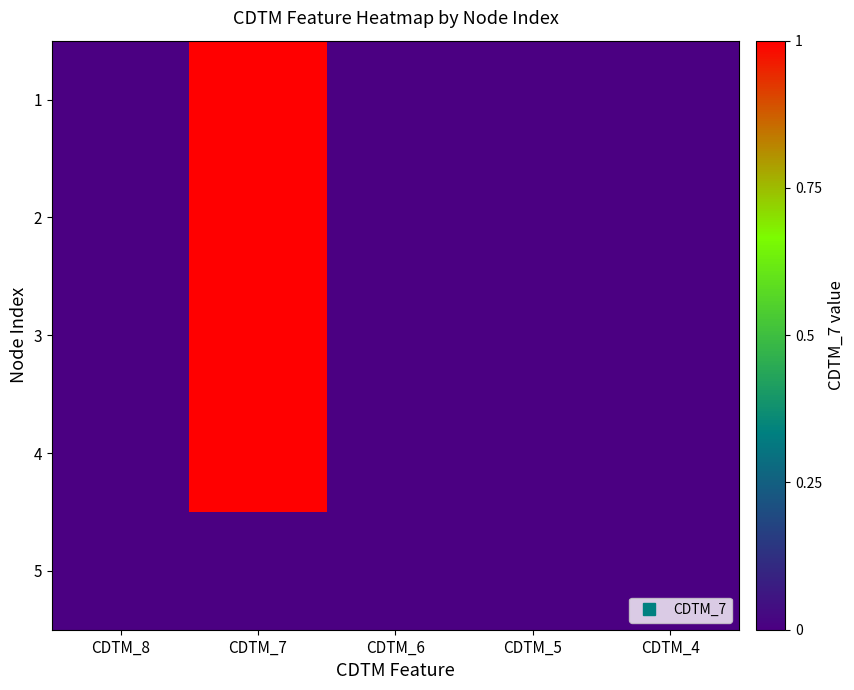

Rank the series at CDTM_8 from highest to lowest value.

1, 2, 3, 4, 5